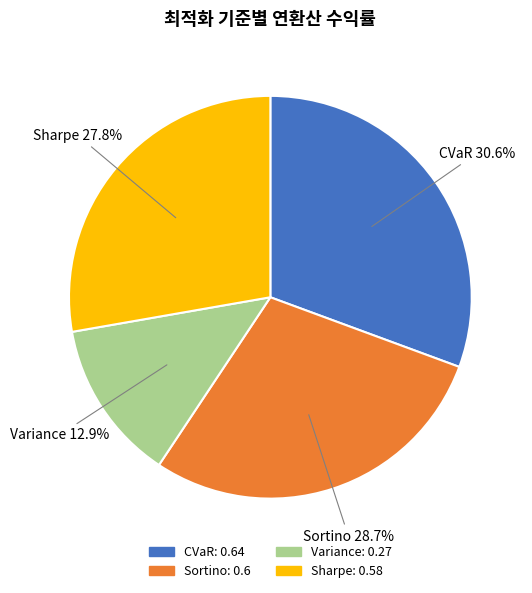

Which has a higher value, Sharpe or CVaR?

CVaR